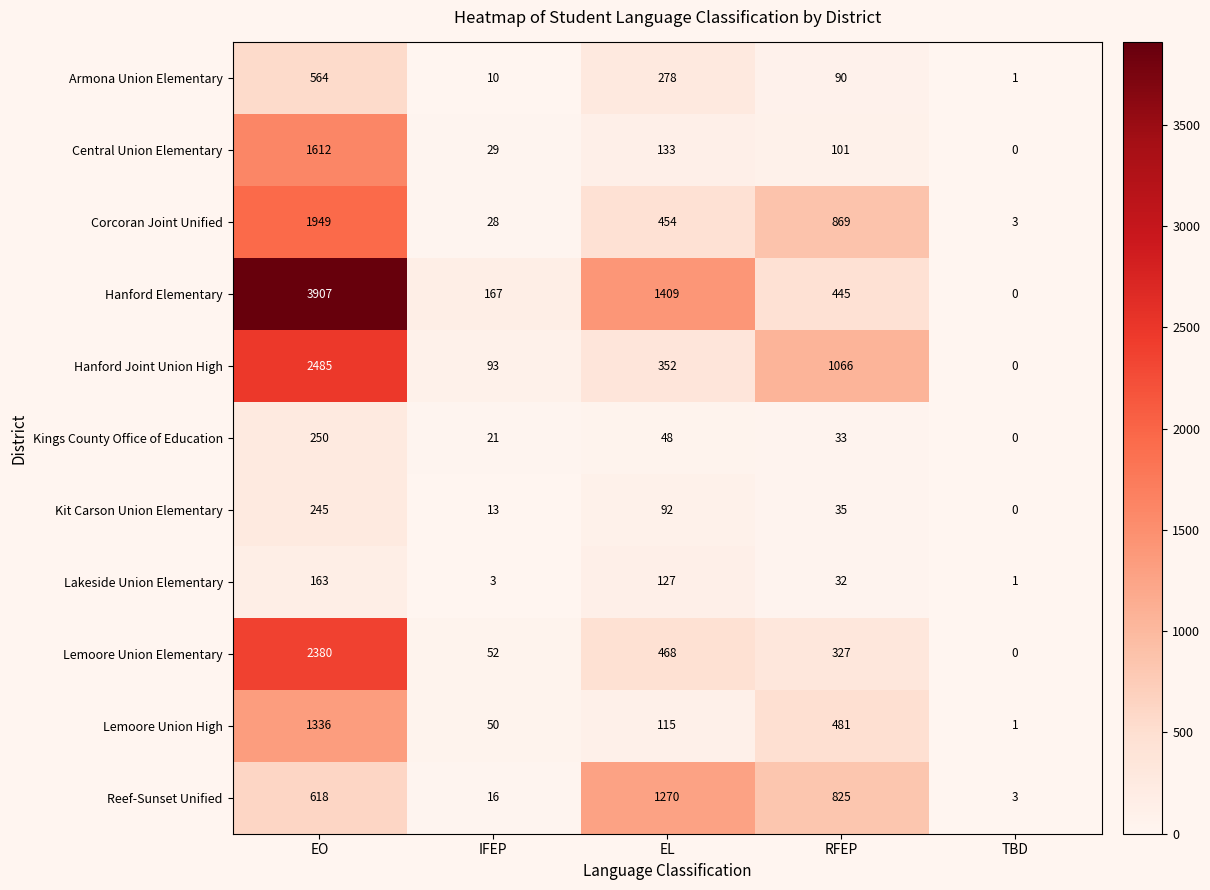

Which series has the largest total across all categories?

Hanford Elementary